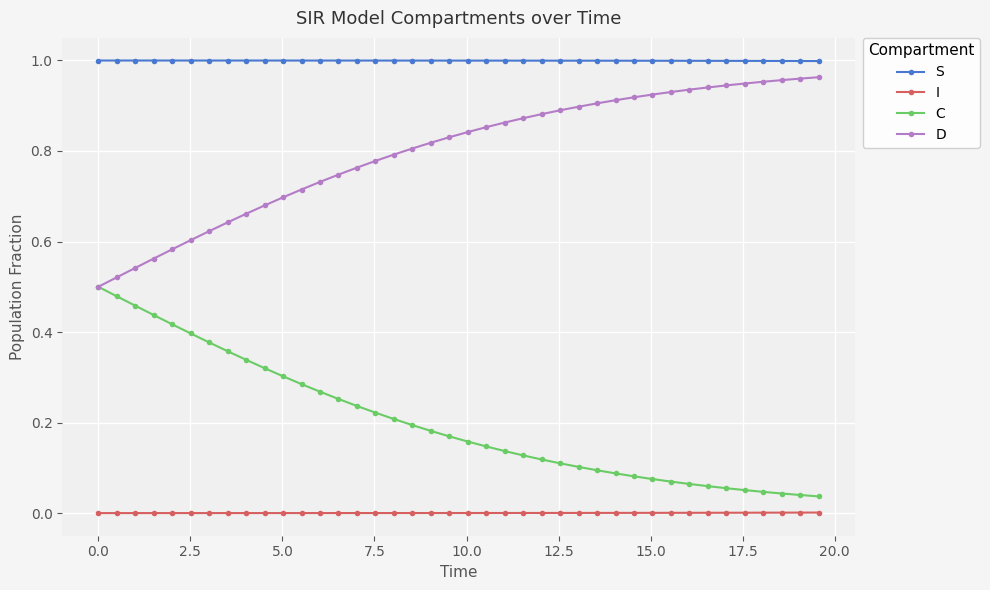

Which series has the largest total across all categories?

S